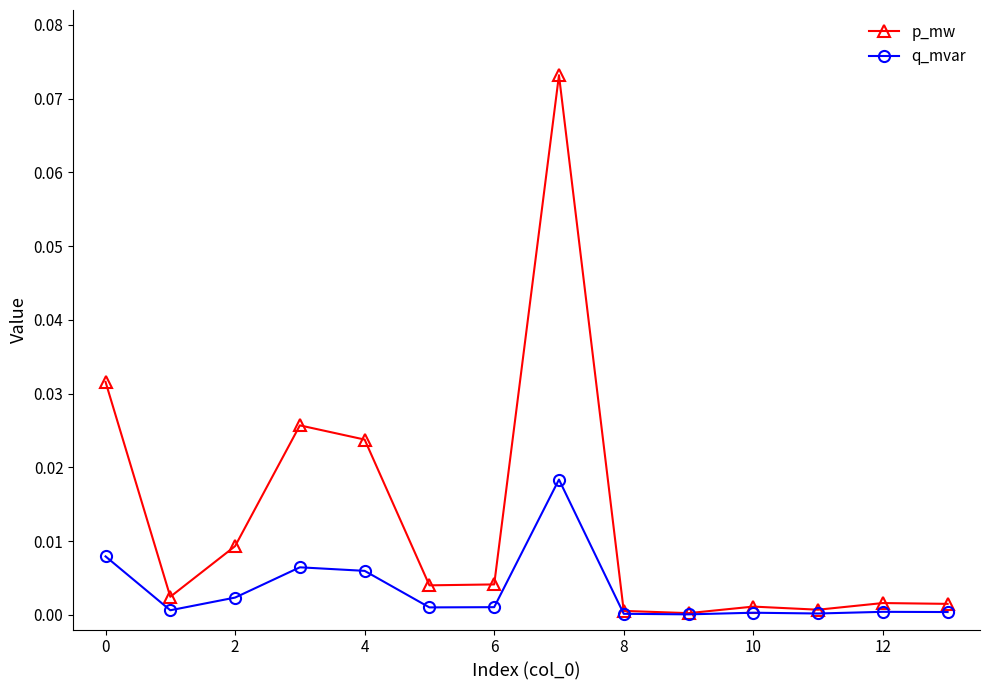

Which series has the widest spread of values?

p_mw